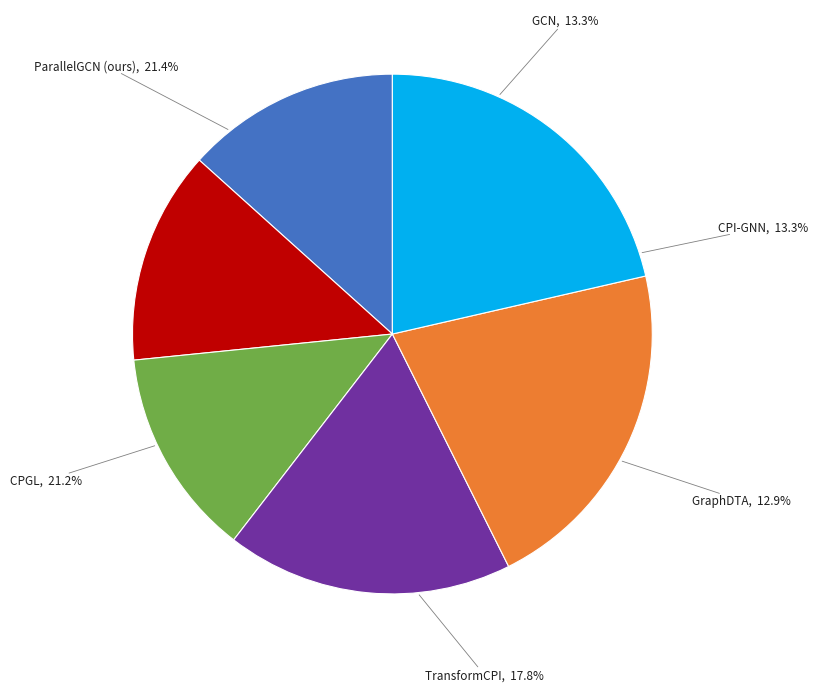

True or false: ParallelGCN (ours) accounts for 35% of the total.

False